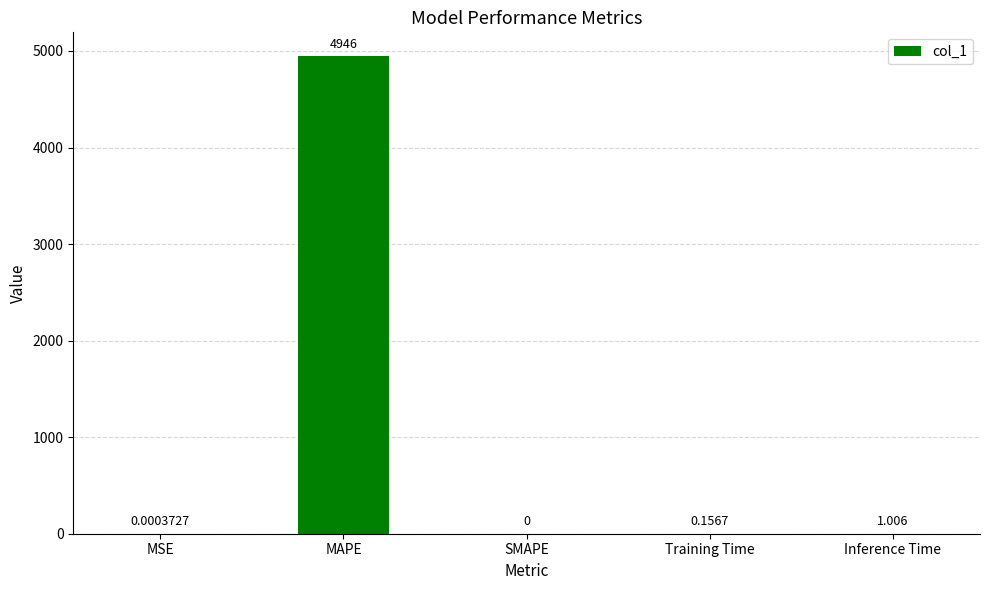

Where is the data nearest to the value 2472?

Inference Time